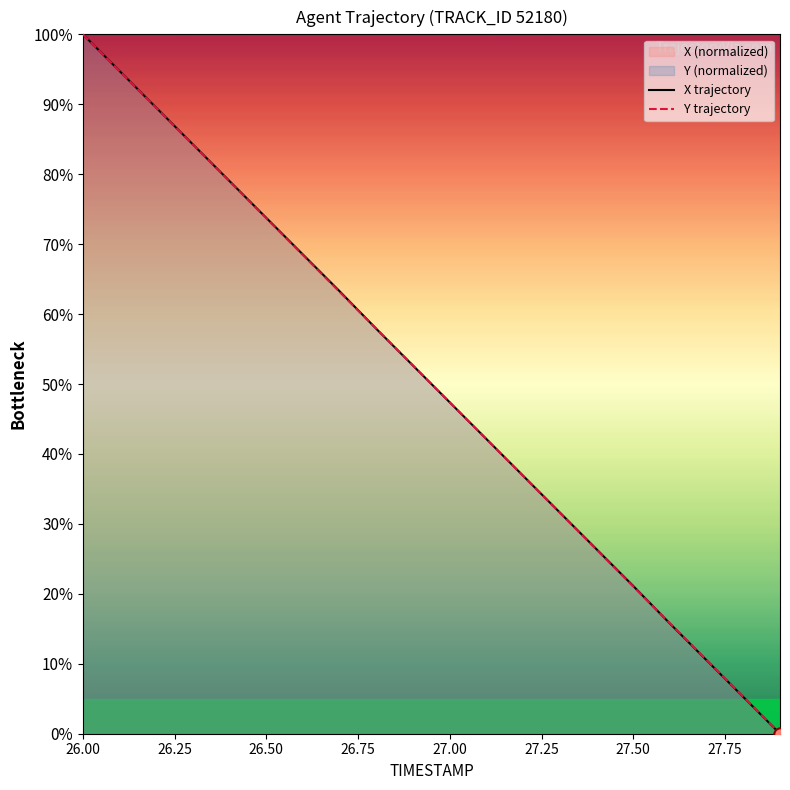

Which series contains the highest Y value?

X trajectory